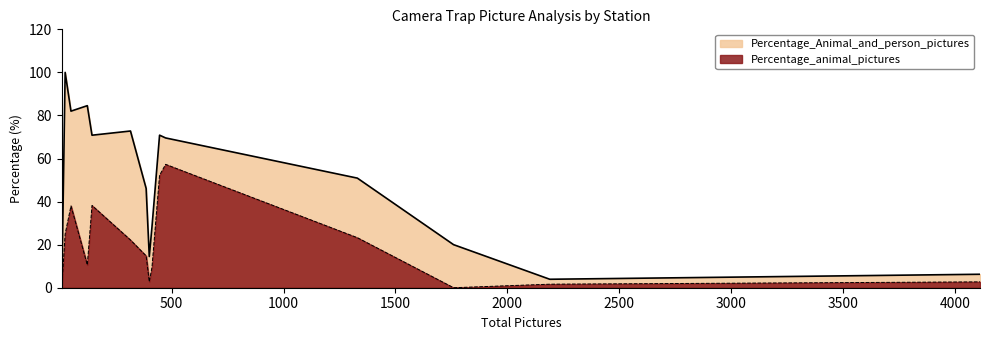

Which series has the largest range (max minus min)?

Percentage_Animal_and_person_pictures